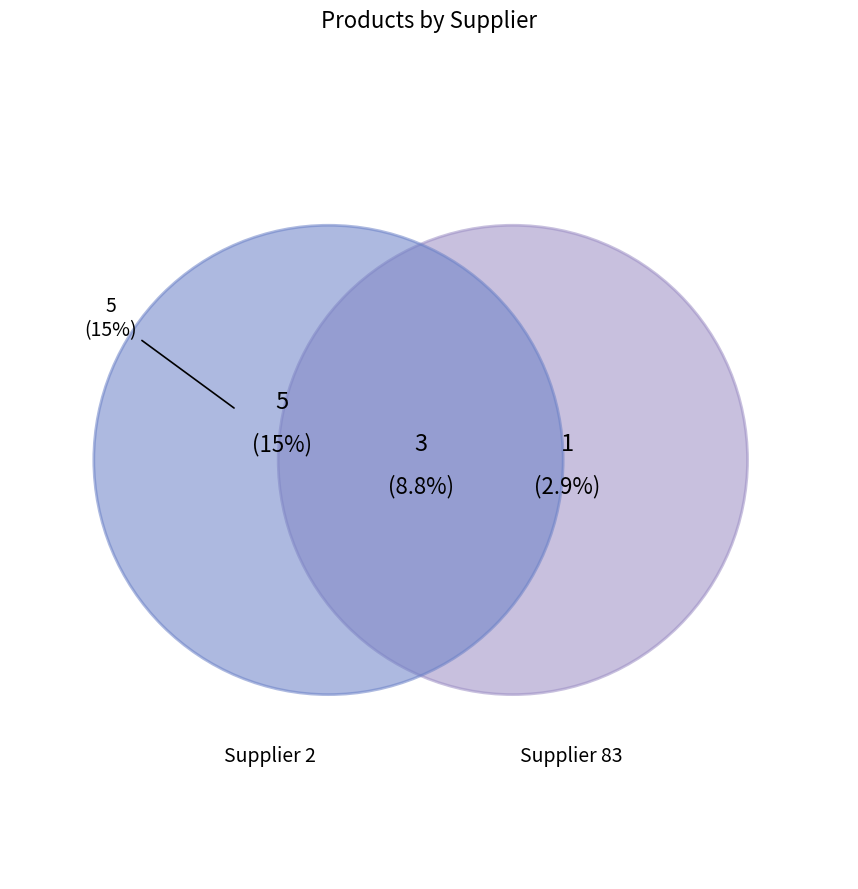

True or false: 99 accounts for 16% of the total.

False